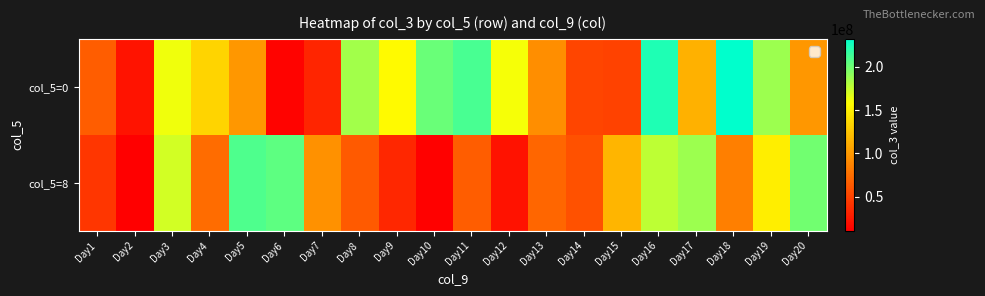

Which category has the highest value across all series?

Day18